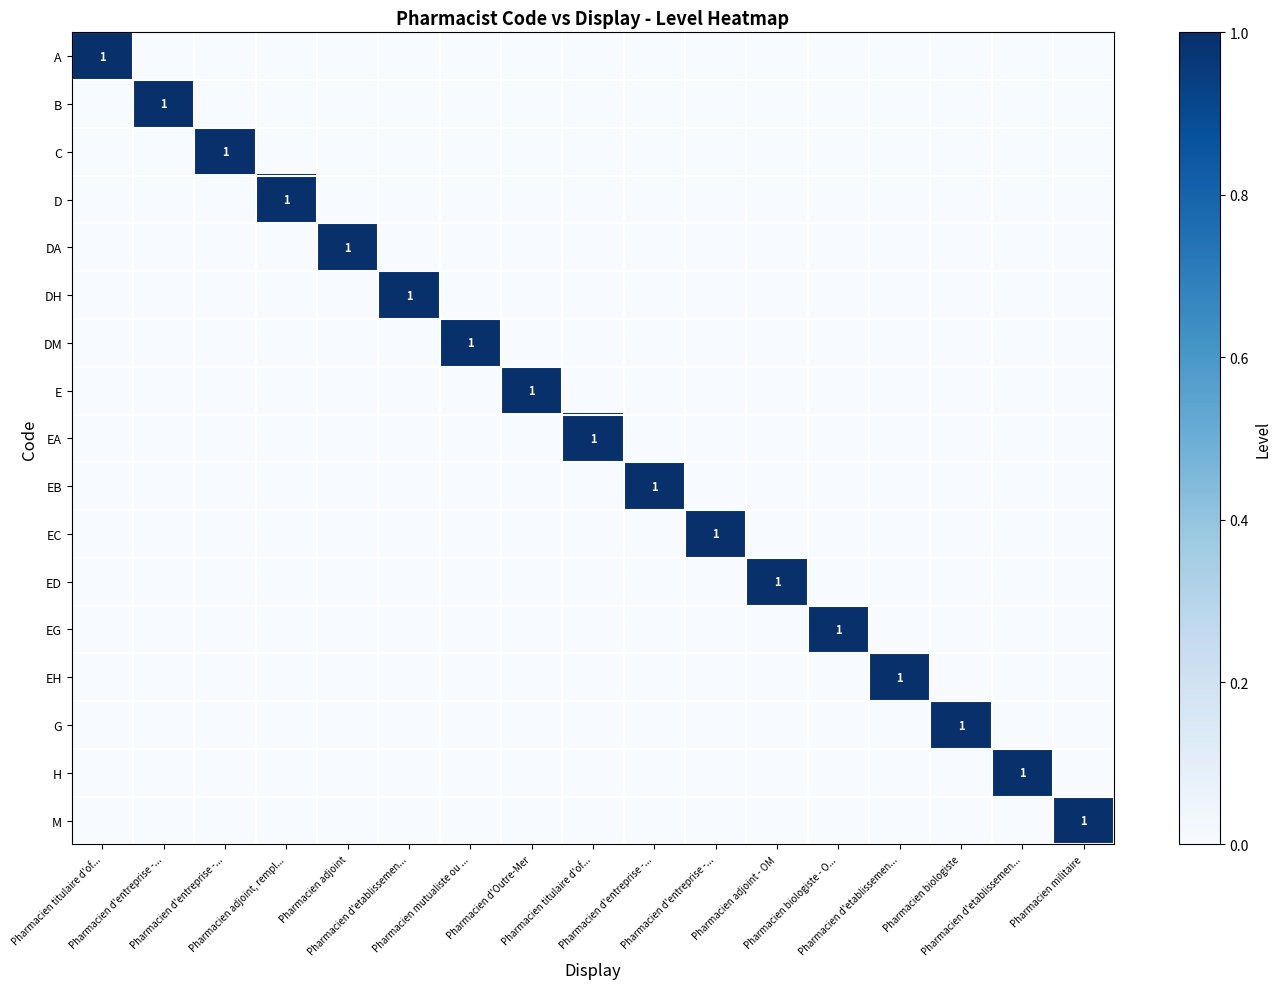

At which label is EH closest to 0?

Pharmacien titulaire d'of...